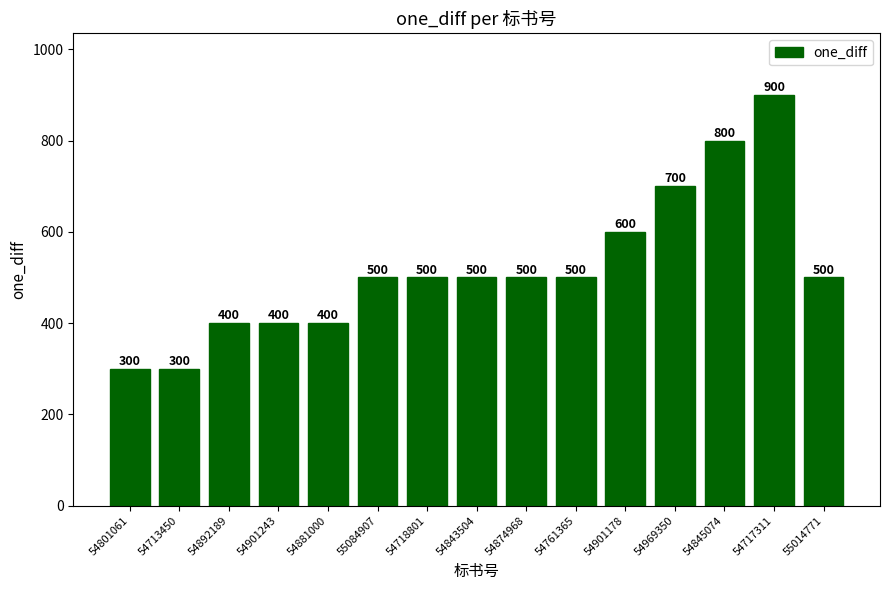

At which category does the chart reach its peak across all series?

54717311